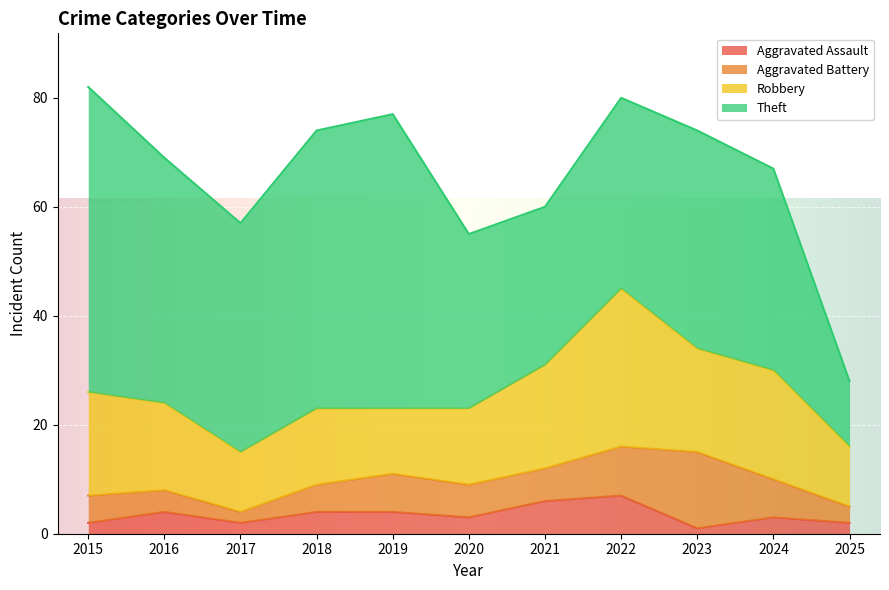

True or false: Robbery and Theft cross at least once.

False